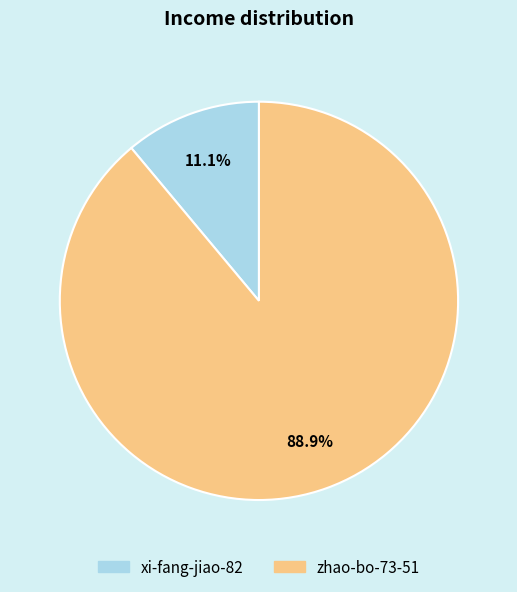

Which slice is the smallest?

xi-fang-jiao-82